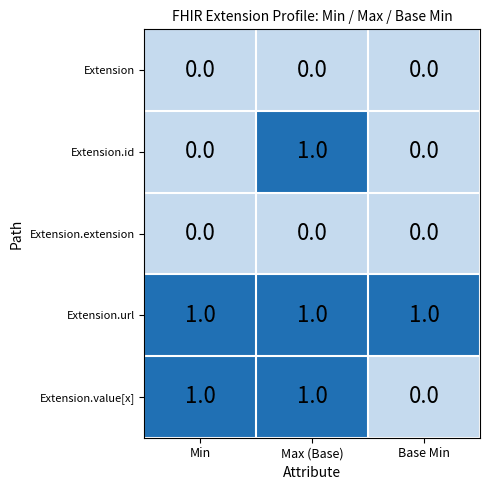

Between Min and Max (Base), which series saw the biggest shift?

Extension.id